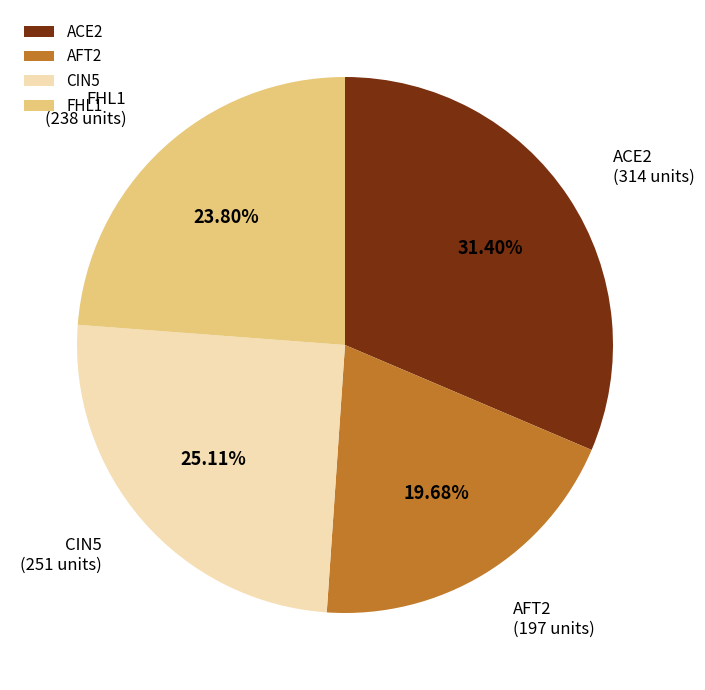

What percentage do ACE2 and AFT2 together represent?

51.1%